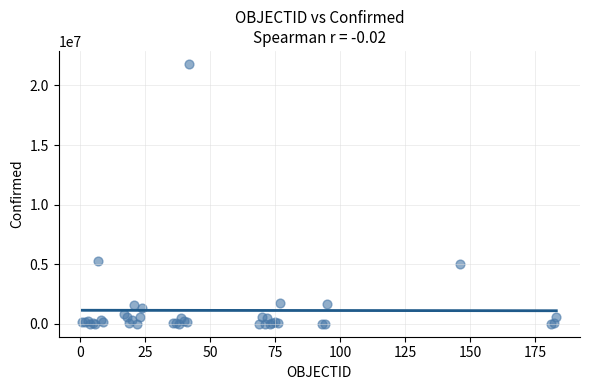

What Y value in the scatter plot is closest to 10903357?

5288259